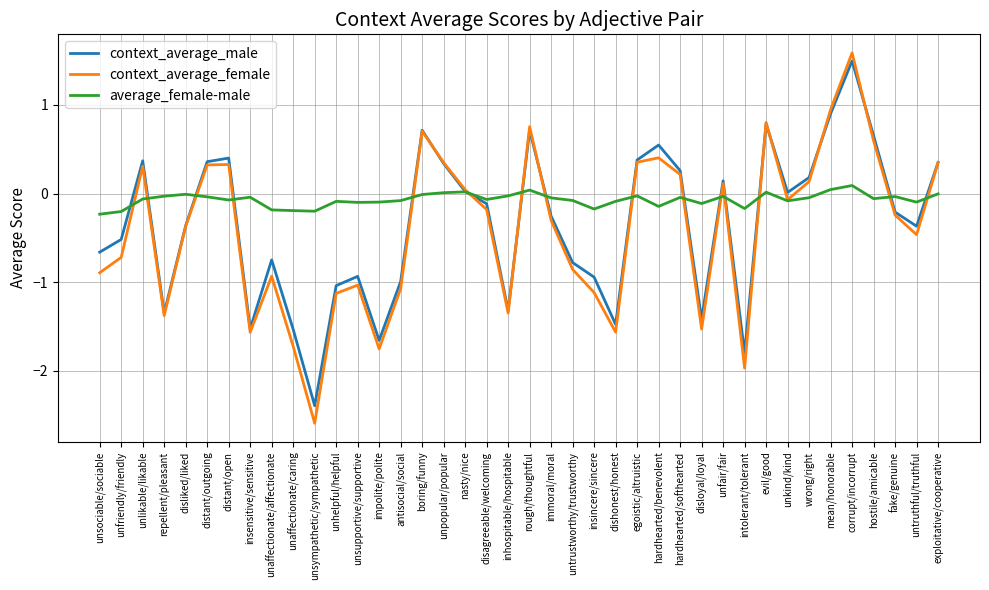

What is the highest value of the context_average_male series?

1.5